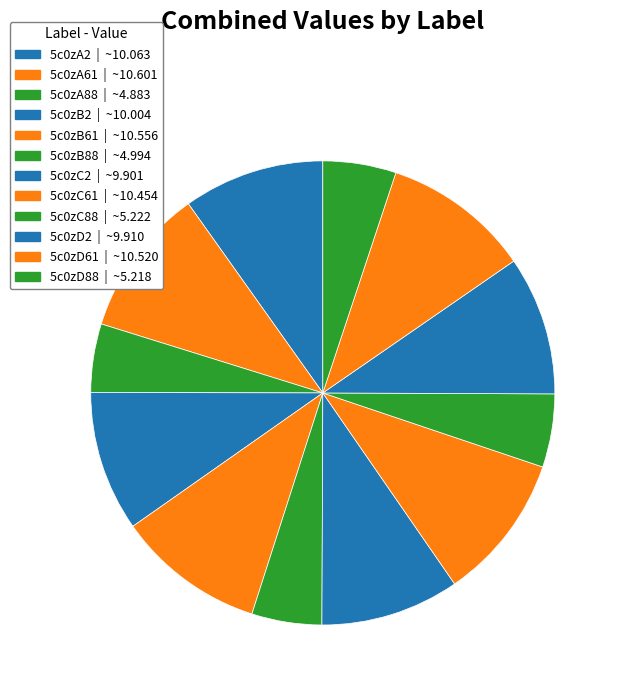

Which slice is the smallest?

5c0zA88